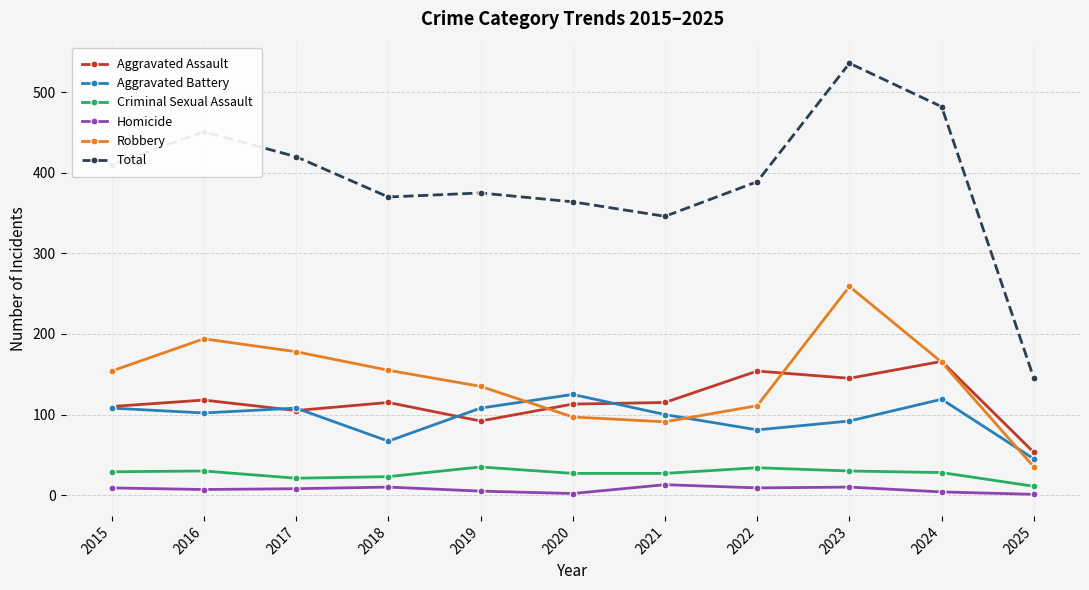

How many series are shown in this chart?

6